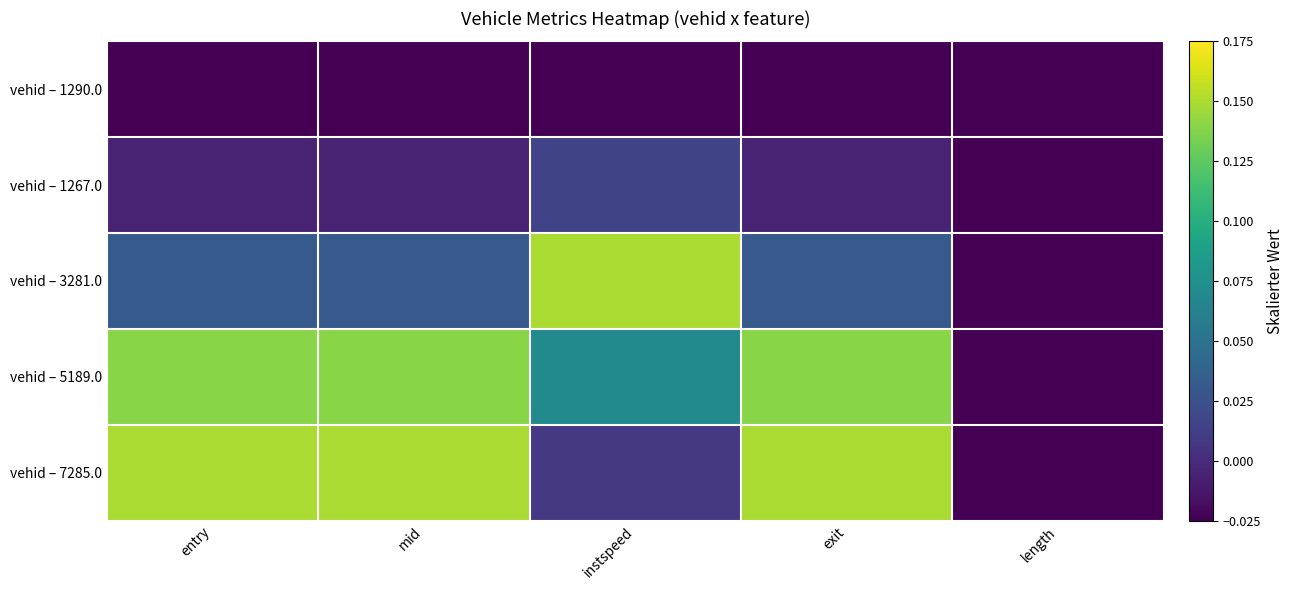

Reading right to left, list all the values displayed in this chart.

vehid – 1290.0: length=-0.0	exit=-0.0	instspeed=-0.0	mid=-0.0	entry=-0.0
vehid – 1267.0: length=-0.0	exit=-0.0	instspeed=0.0	mid=-0.0	entry=-0.0
vehid – 3281.0: length=-0.0	exit=0.0	instspeed=0.1	mid=0.0	entry=0.0
vehid – 5189.0: length=-0.0	exit=0.1	instspeed=0.1	mid=0.1	entry=0.1
vehid – 7285.0: length=-0.0	exit=0.1	instspeed=0.0	mid=0.1	entry=0.1